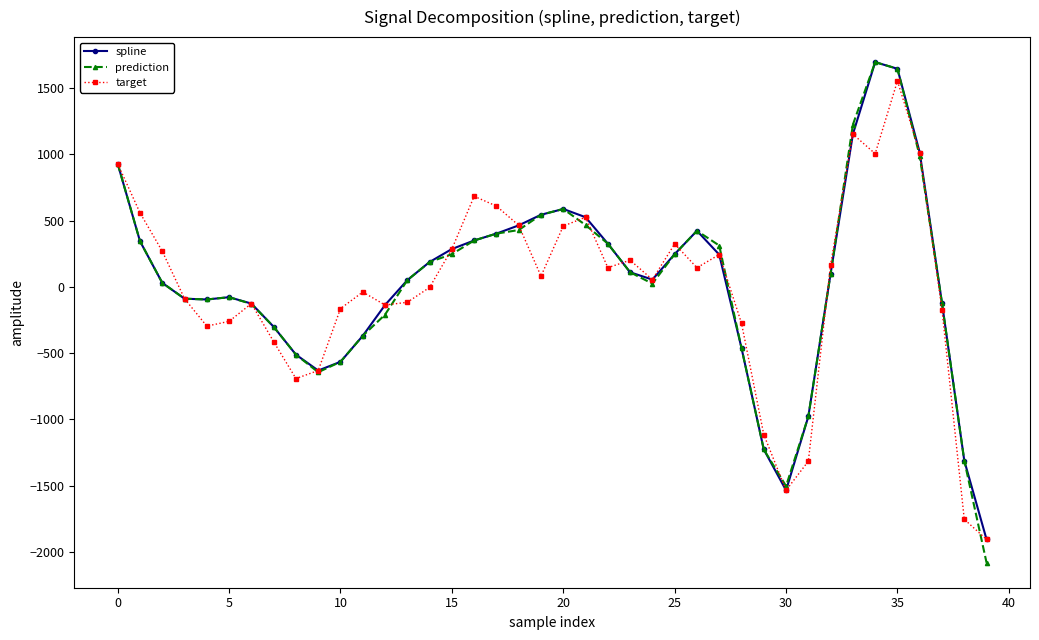

Does the chart have visible grid lines?

No